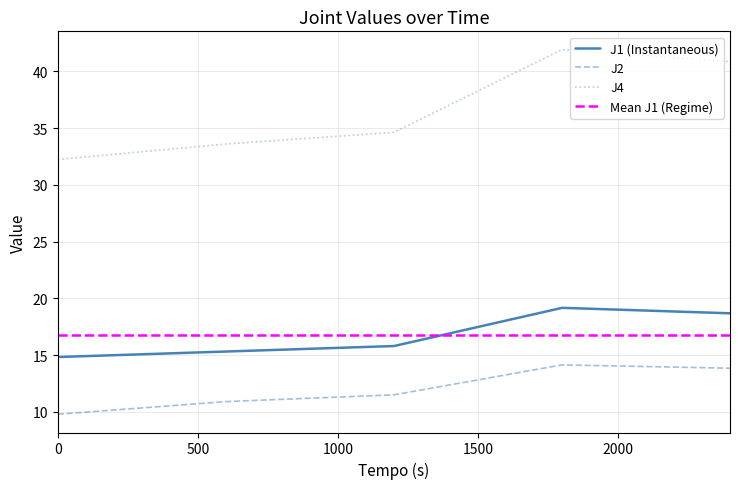

Which series has the largest range (max minus min)?

J4